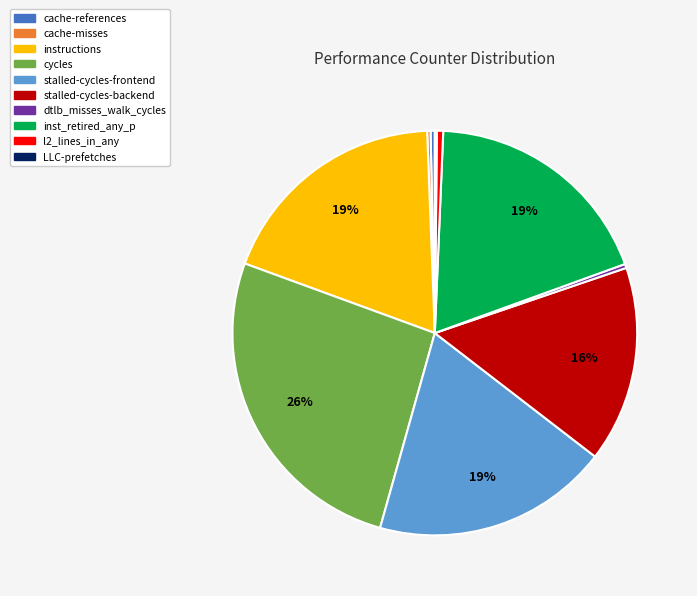

True or false: l2_lines_in_any accounts for 1% of the total.

True